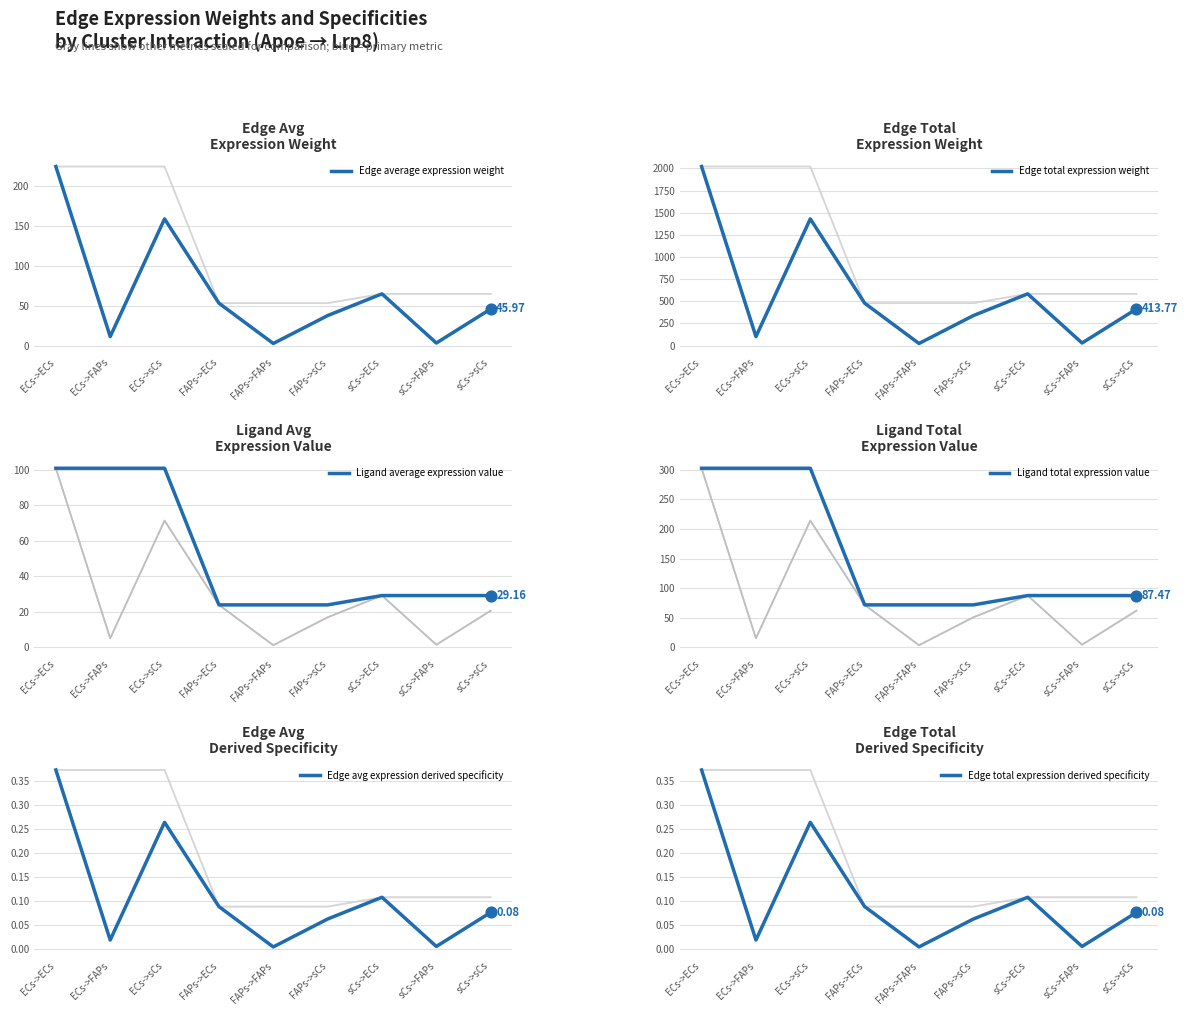

Which series has the largest total across all categories?

Edge total expression weight